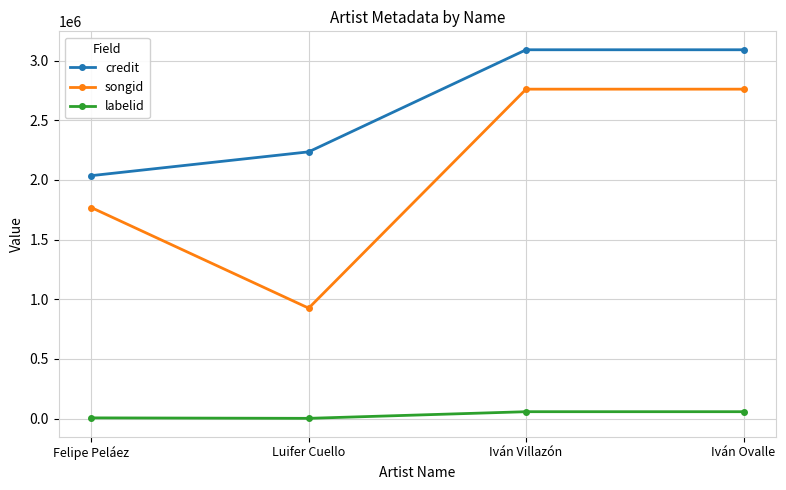

Rank the series by their maximum value, from lowest to highest.

labelid, songid, credit